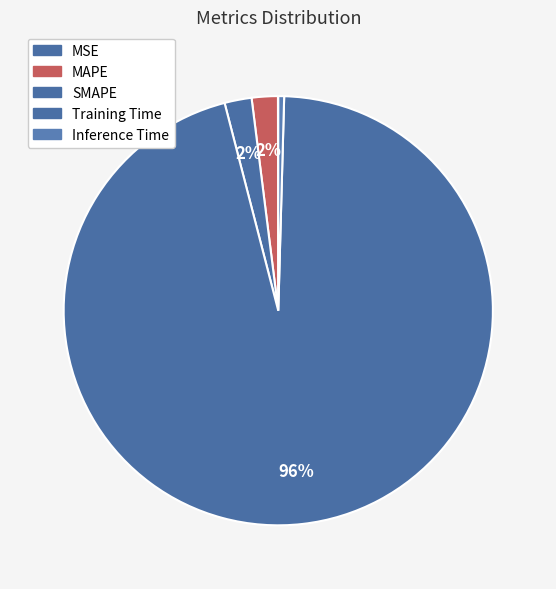

How many segments does this pie chart have?

5